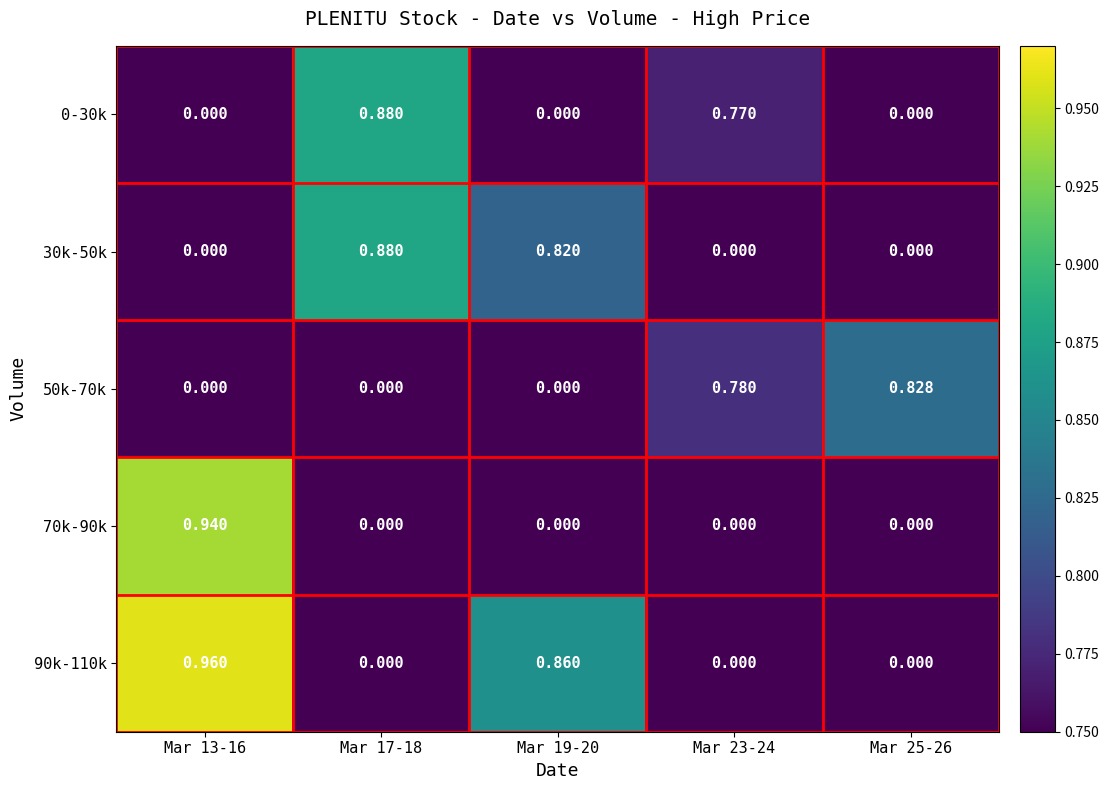

Between Mar 13-16 and Mar 23-24, which series saw the biggest shift?

90k-110k